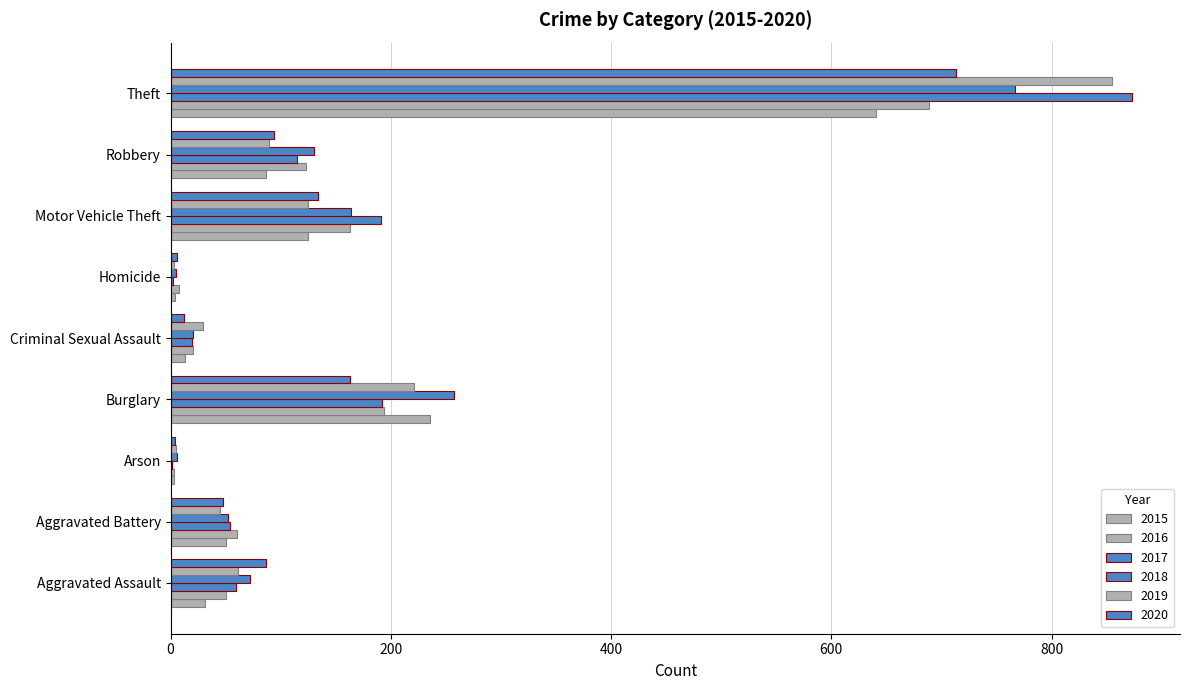

What is the total value across all series at Aggravated Battery?

309